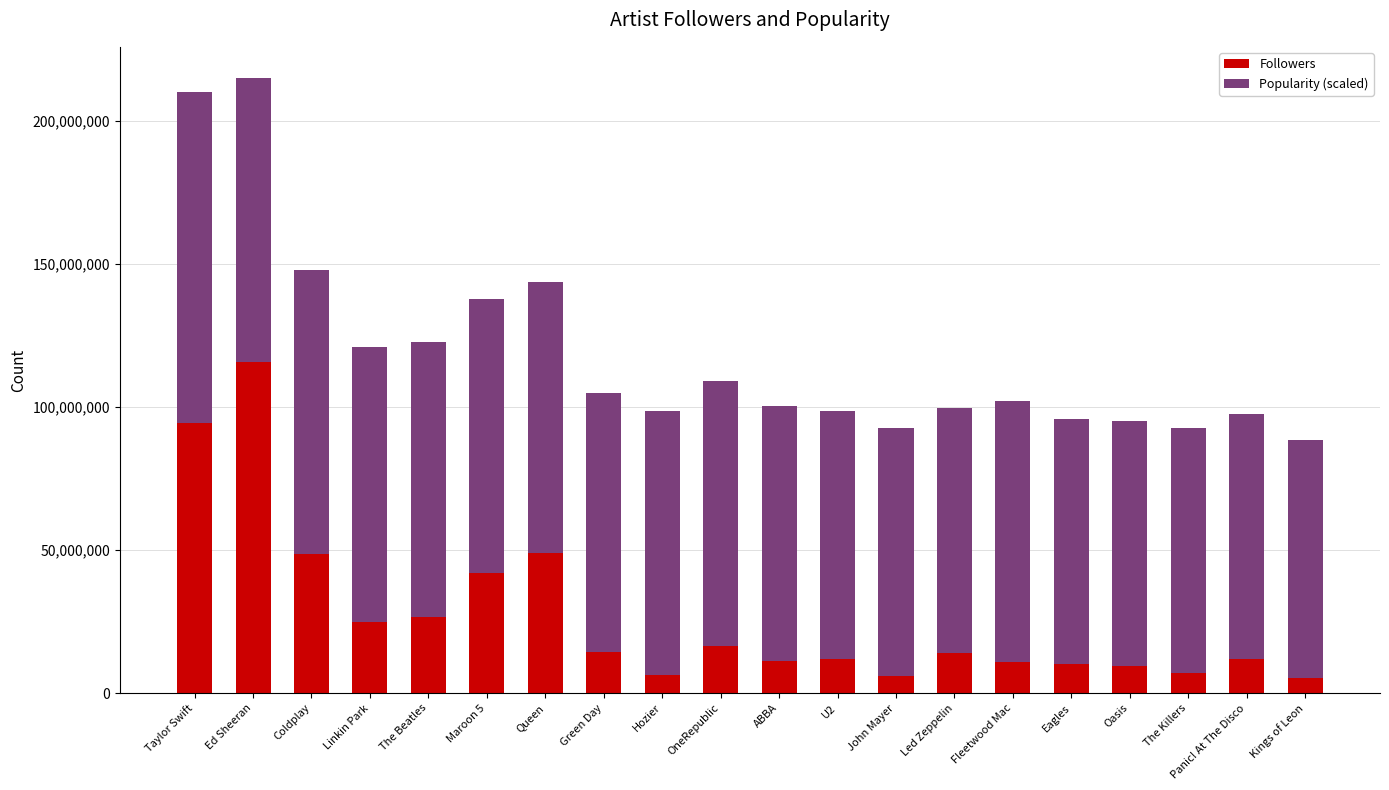

What value does the Followers series have at Panic! At The Disco?

12068563.0